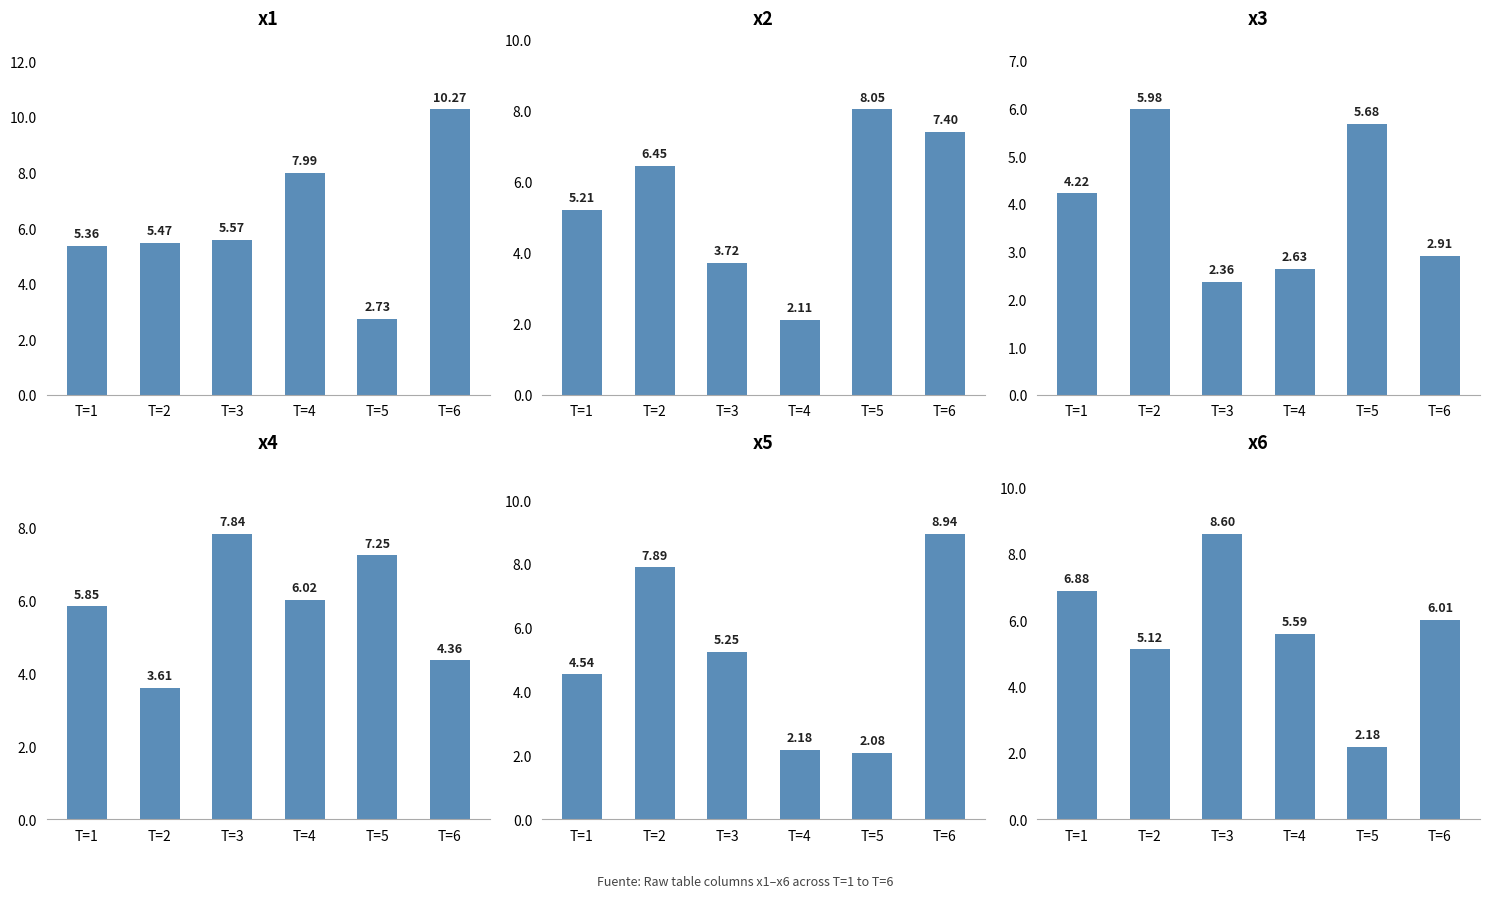

What is the difference between the second highest and minimum values in the x5 series?

5.8